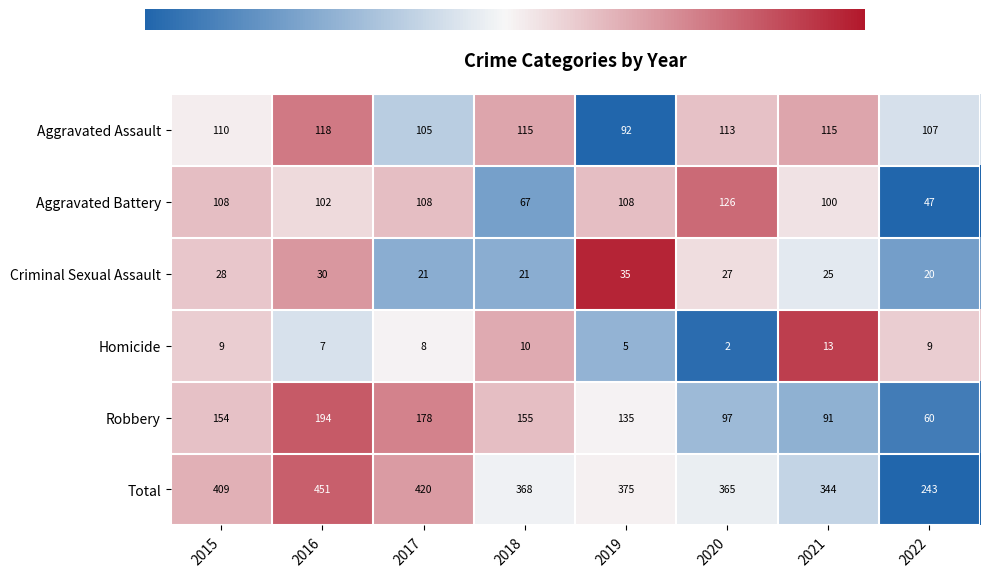

Count the number of data series in this chart.

6